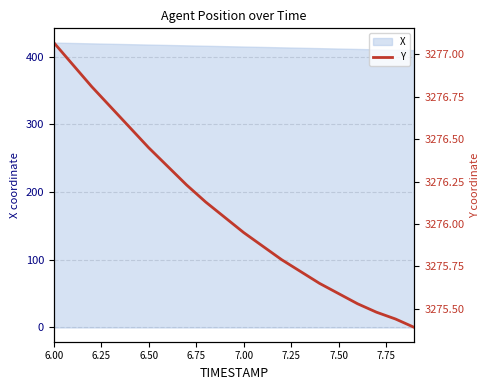

How many values exceed 3276?

10